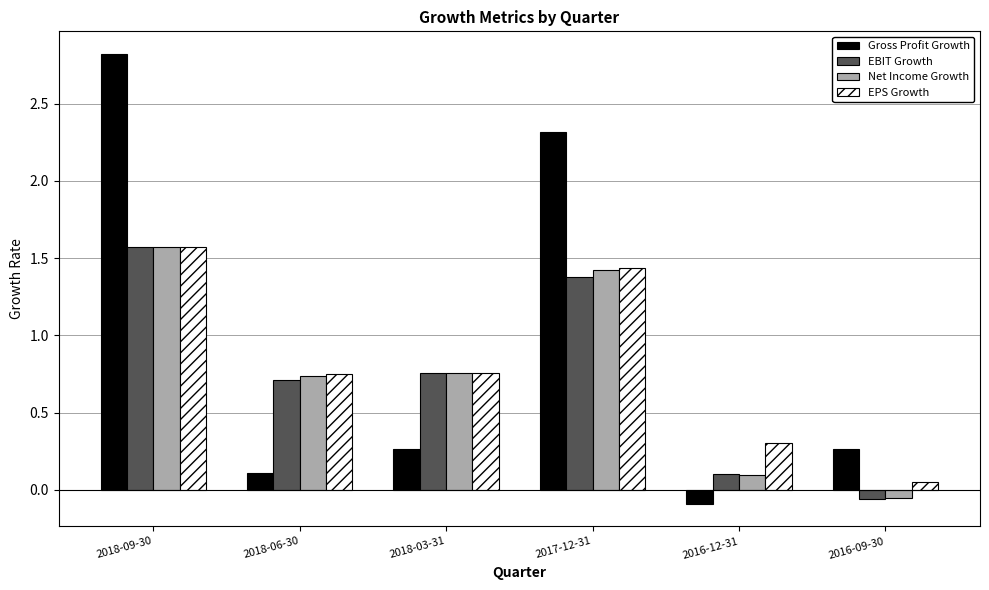

What are all the series names shown in the legend?

Gross Profit Growth, EBIT Growth, Net Income Growth, EPS Growth